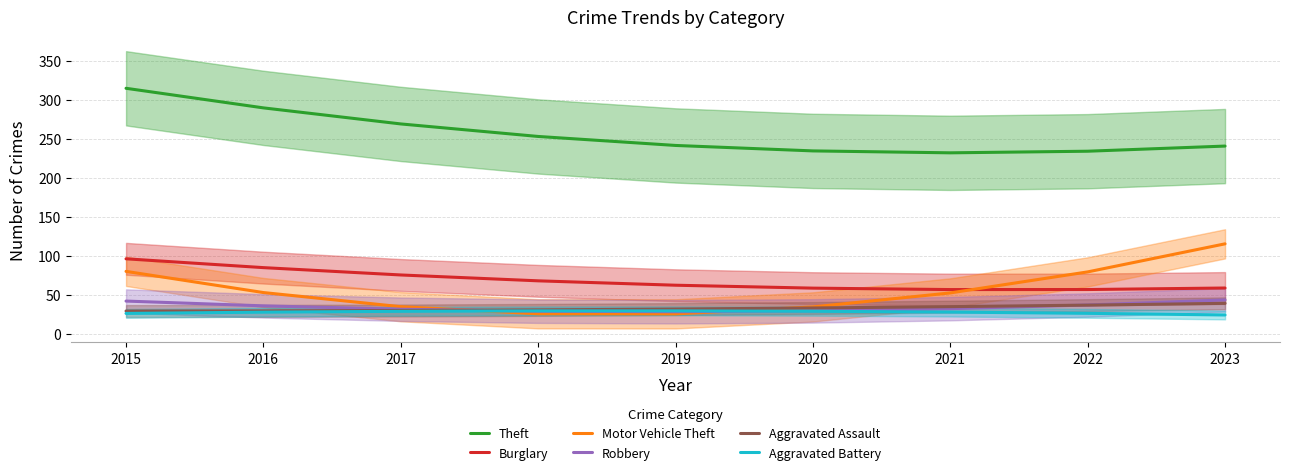

True or false: Burglary and Aggravated Battery cross at least once.

False